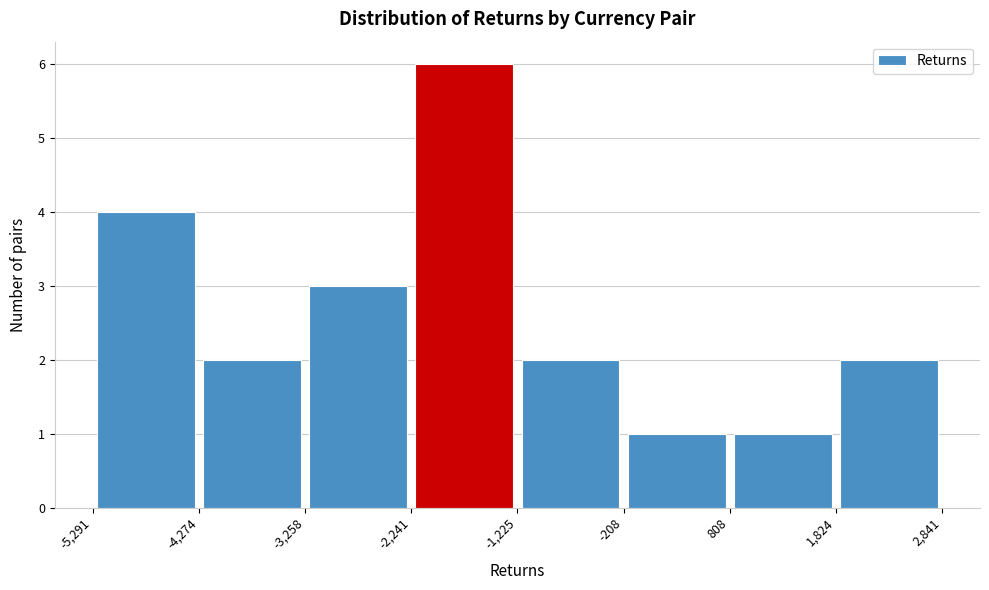

Reading left to right, list every bar in this chart as the range it spans on the x-axis followed by its height. The values are not printed on the chart, so give them approximately, as read against the axis.

-5,291 to -4,274: 4
-4,274 to -3,258: 2
-3,258 to -2,241: 3
-2,241 to -1,225: 6
-1,225 to -208: 2
-208 to 808: 1
808 to 1,824: 1
1,824 to 2,841: 2